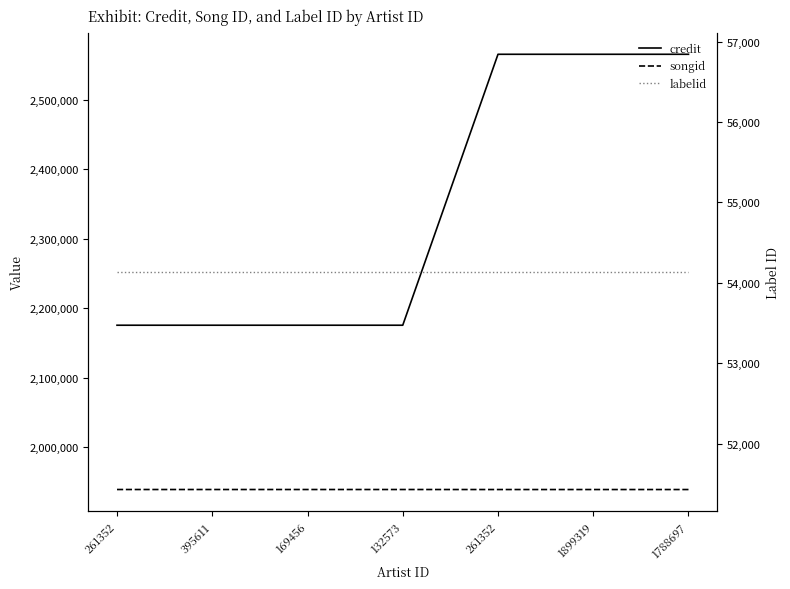

List the series in order of their peak value, lowest first.

labelid, songid, credit